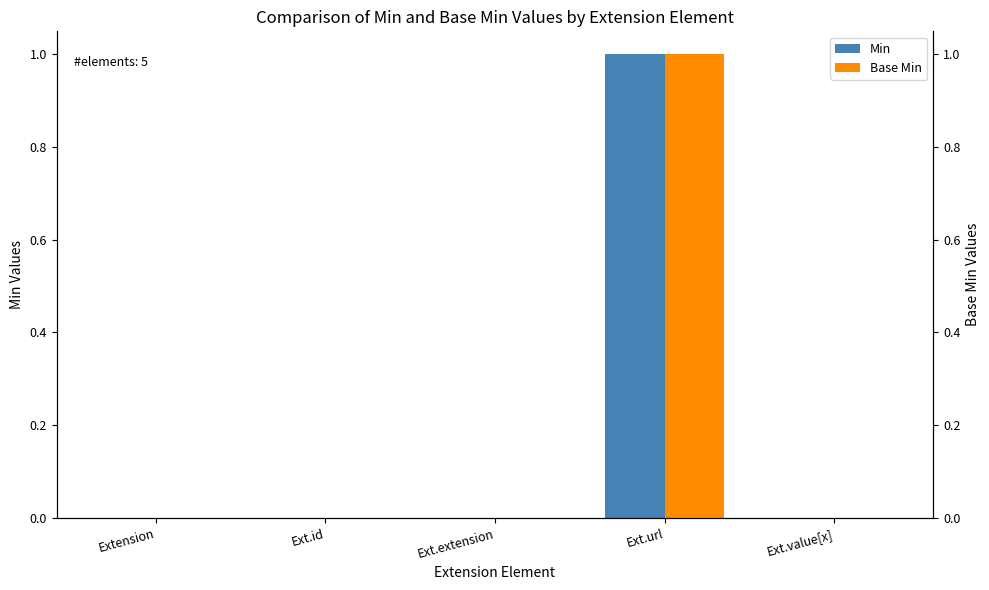

How many series are shown in this chart?

2